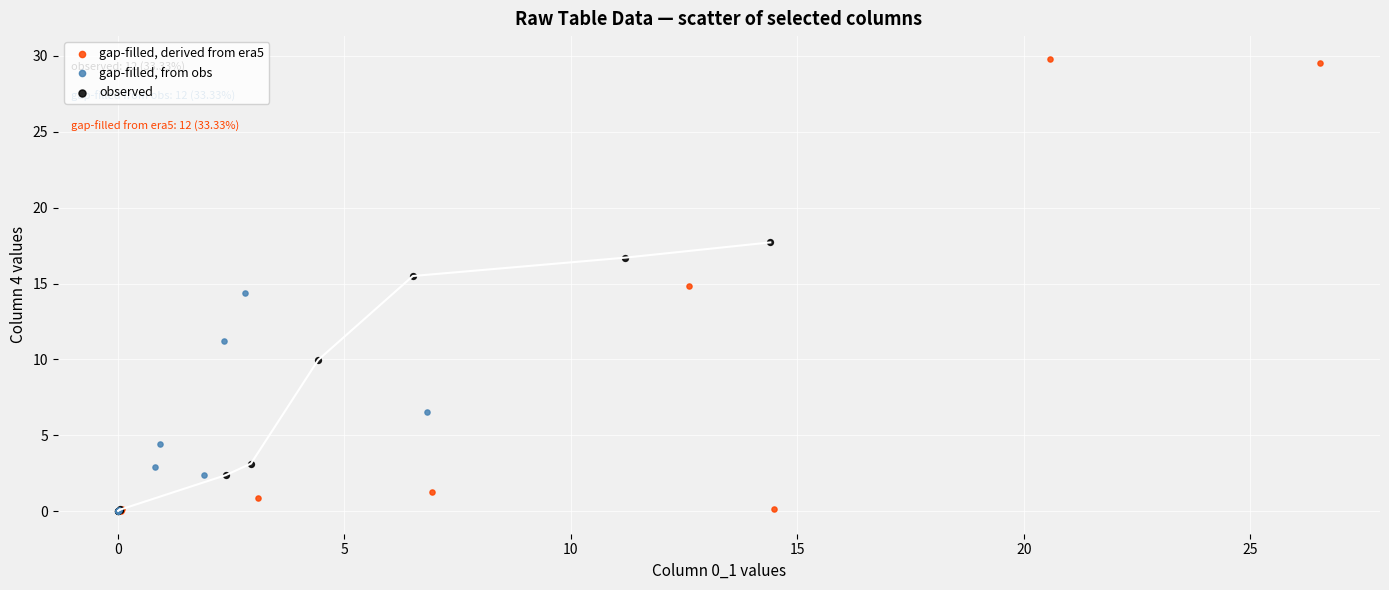

What are all the series names shown in the legend?

gap-filled, derived from era5, gap-filled, from obs, observed